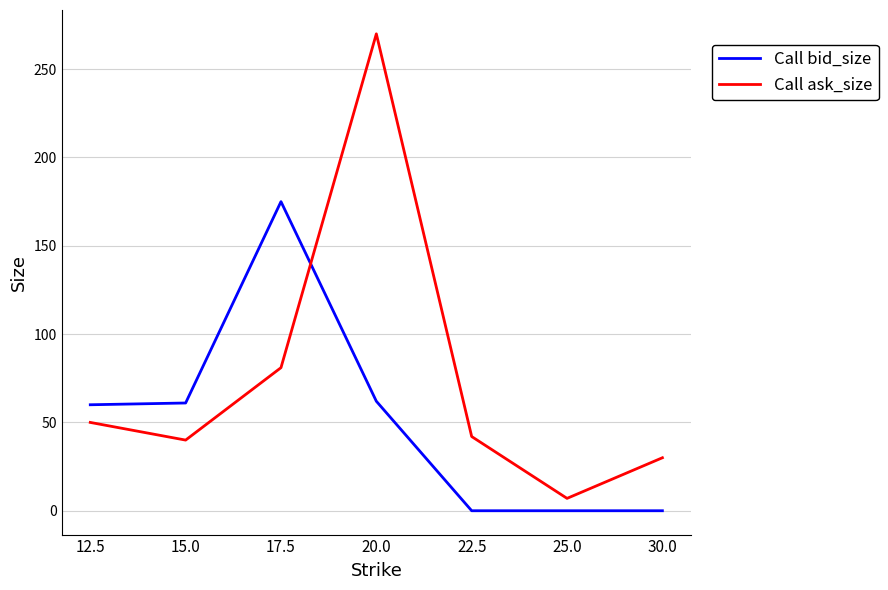

What is the difference between the maximum and minimum values in the Call ask_size series?

263